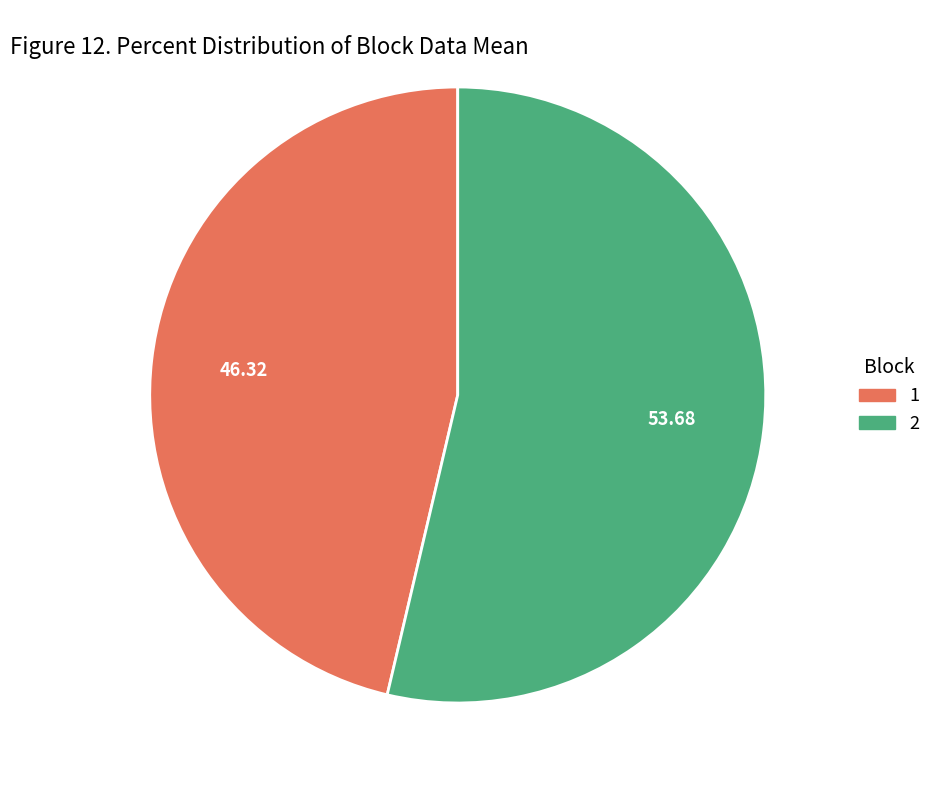

Rank the categories by value from highest to lowest.

2, 1